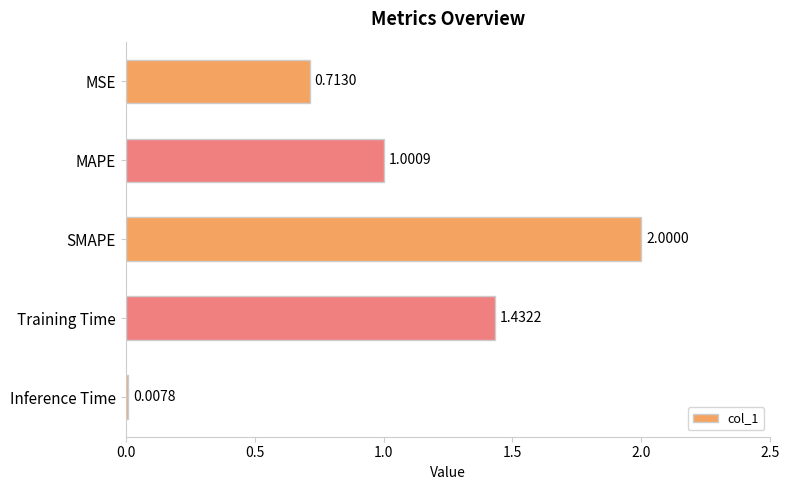

What is the average value?

1.0